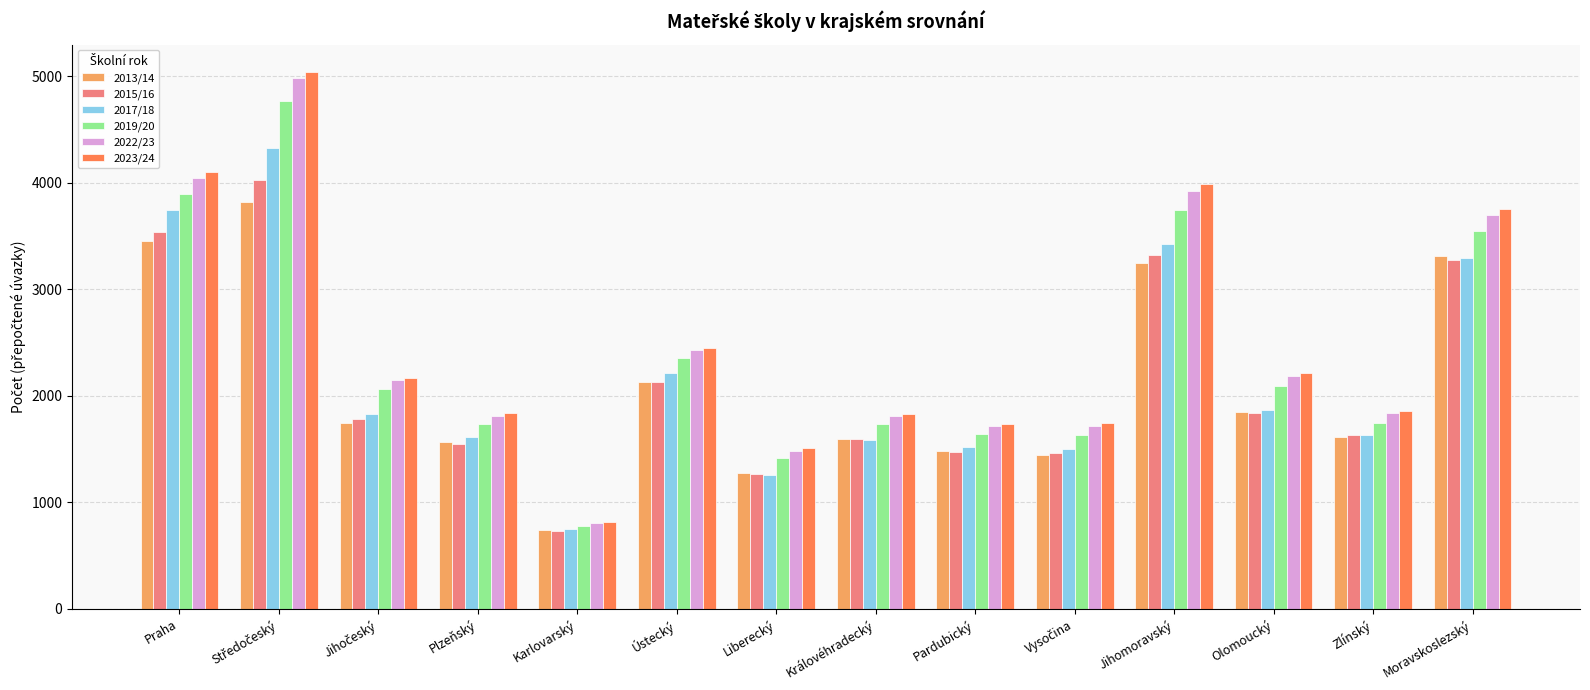

What is the smallest value displayed?

728.9